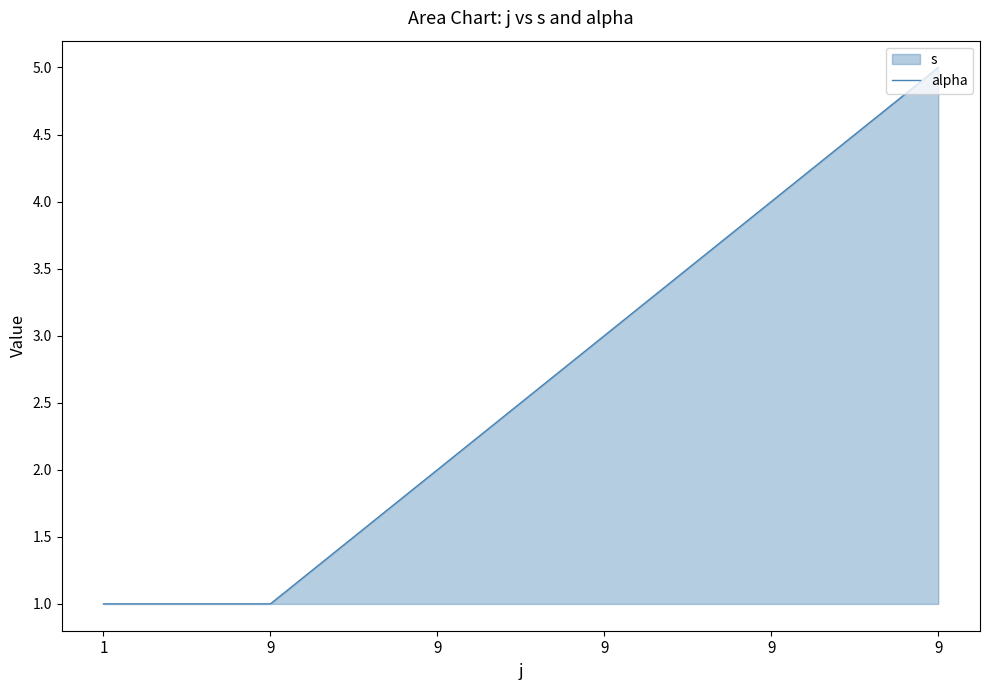

How many values are between 1 and 4?

5